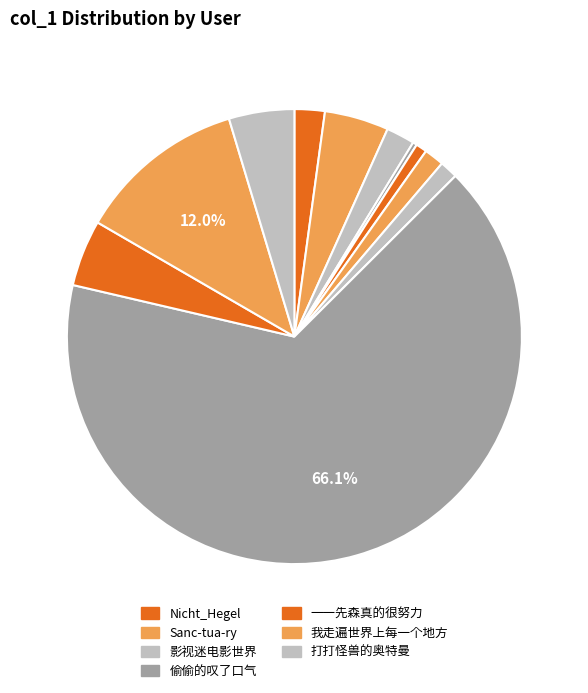

Rank the categories by value from lowest to highest.

Doraemon_JT, 后花园BACKYARD, Epicstv, Dandelion_n, 影视迷电影世界, Nicht_Hegel, Sanc-tua-ry, 打打怪兽的奥特曼, 一一先森真的很努力, 我走遍世界上每一个地方, 偷偷的叹了口气